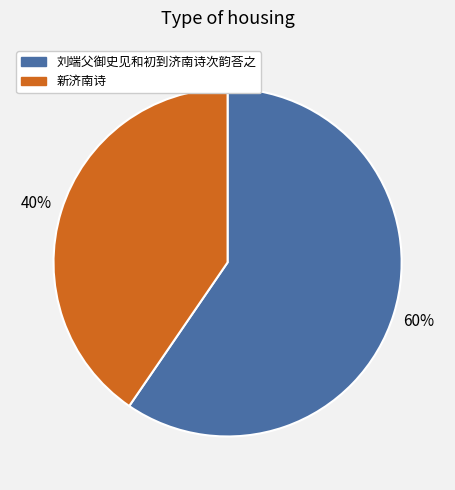

Between 刘端父御史见和初到济南诗次韵荅之 and 新济南诗, which is larger?

刘端父御史见和初到济南诗次韵荅之